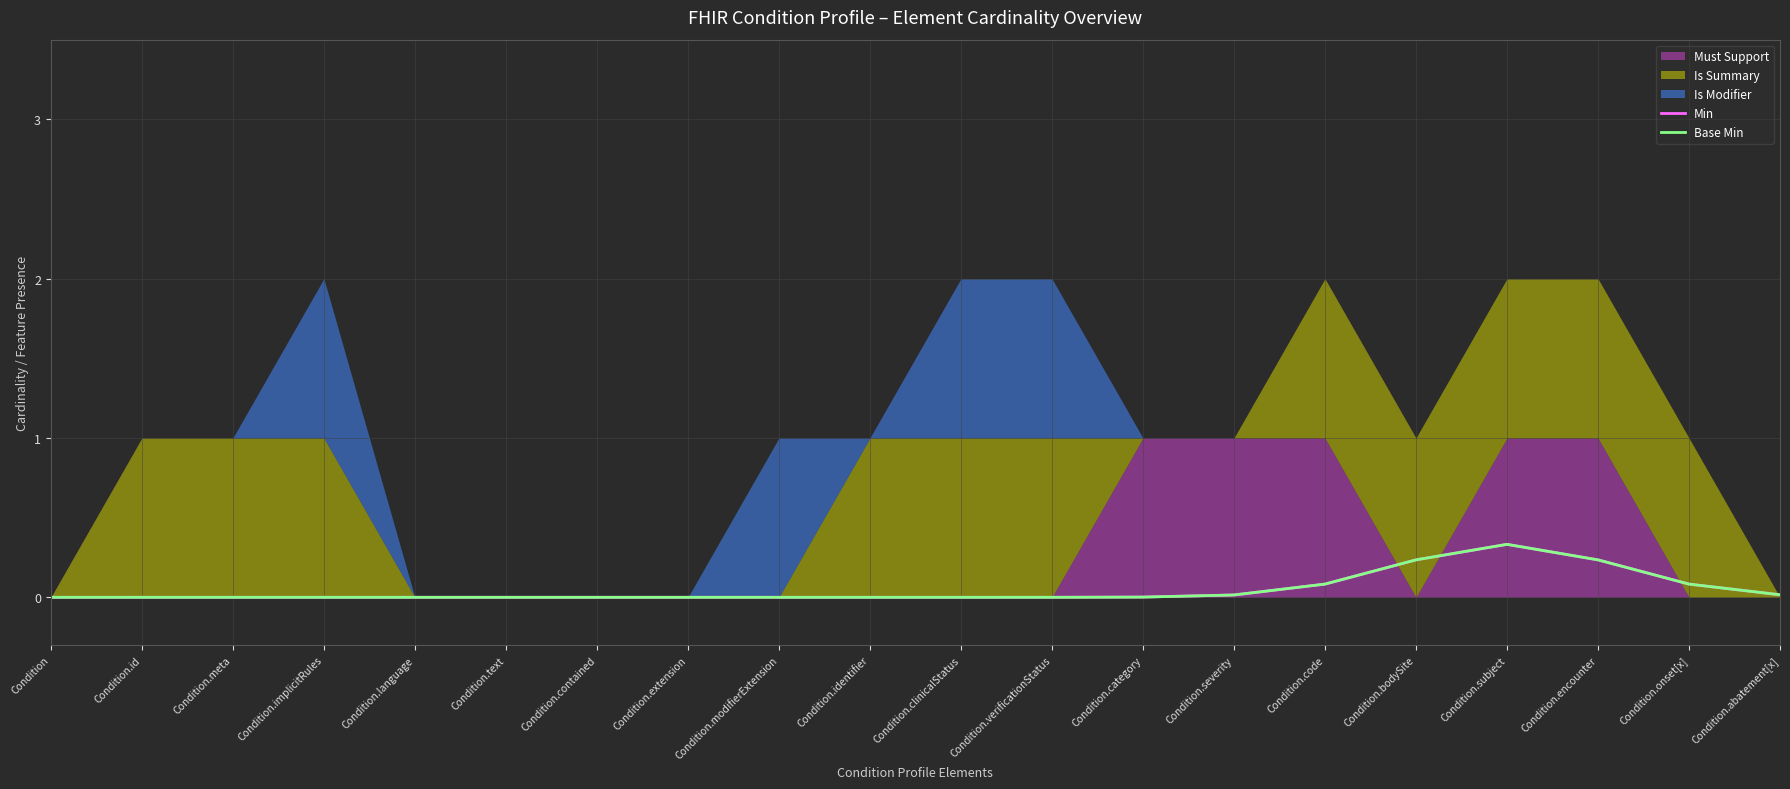

True or false: Base Min has a value of -0.1 at Condition.implicitRules.

False